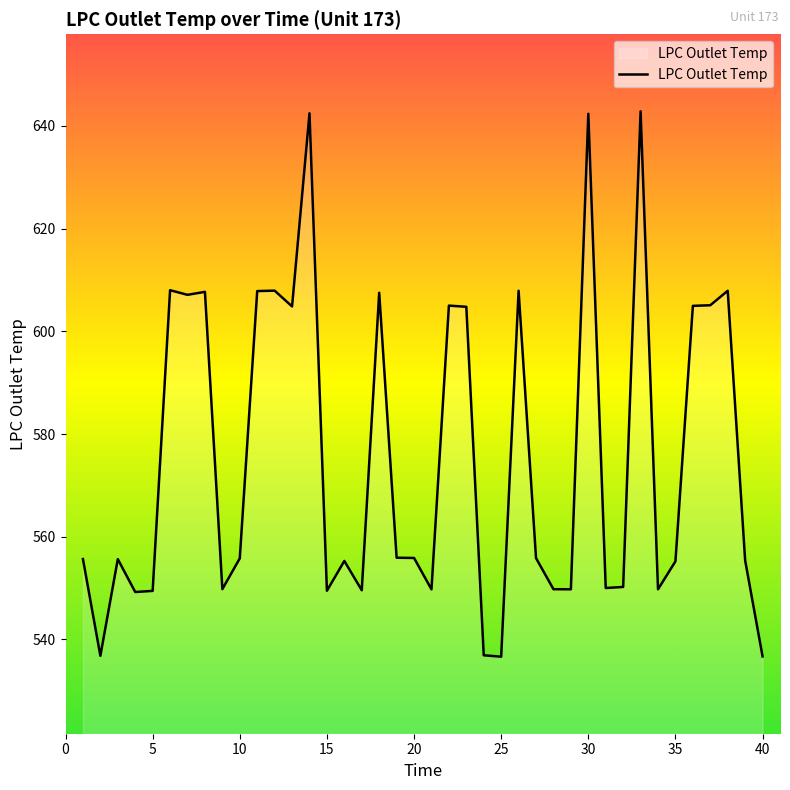

What is the difference between the maximum and minimum values?

106.2